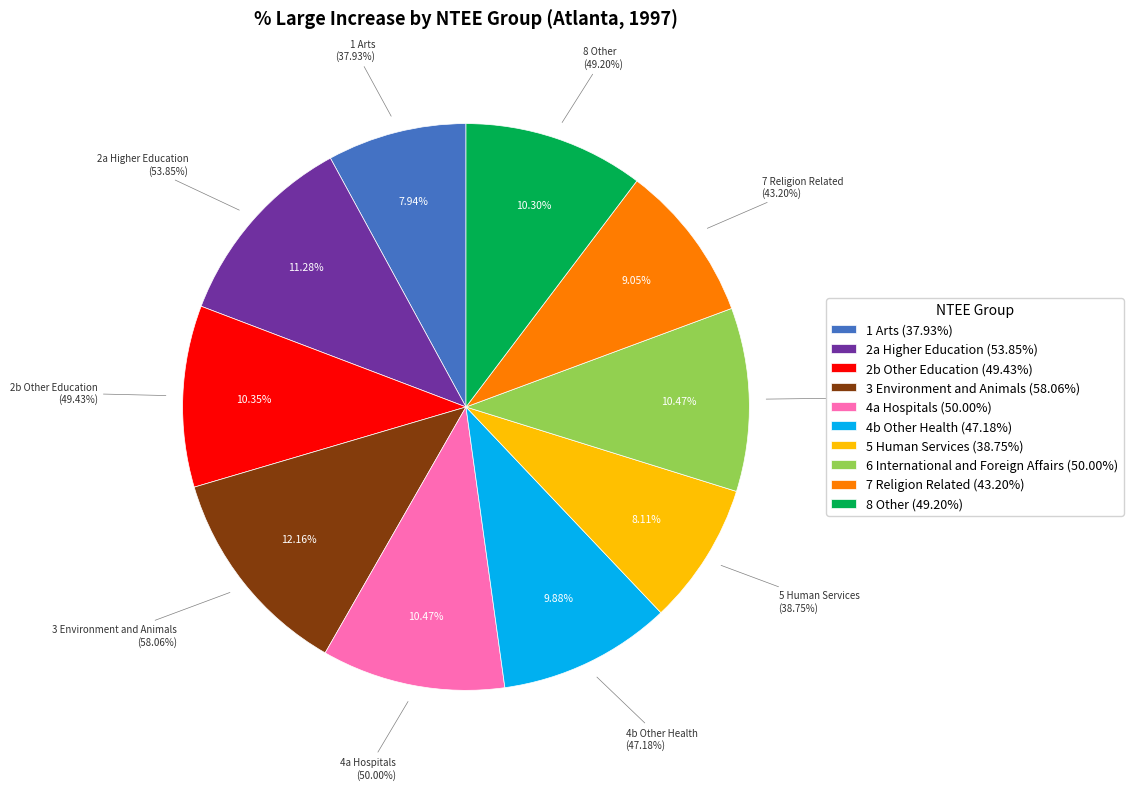

Does any single category account for the majority?

No